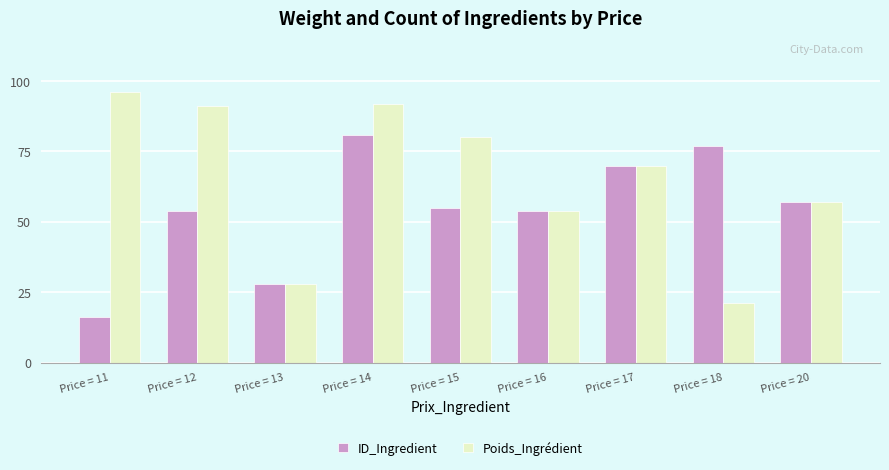

What is the difference between the maximum and minimum values in the Poids_Ingrédient series?

75